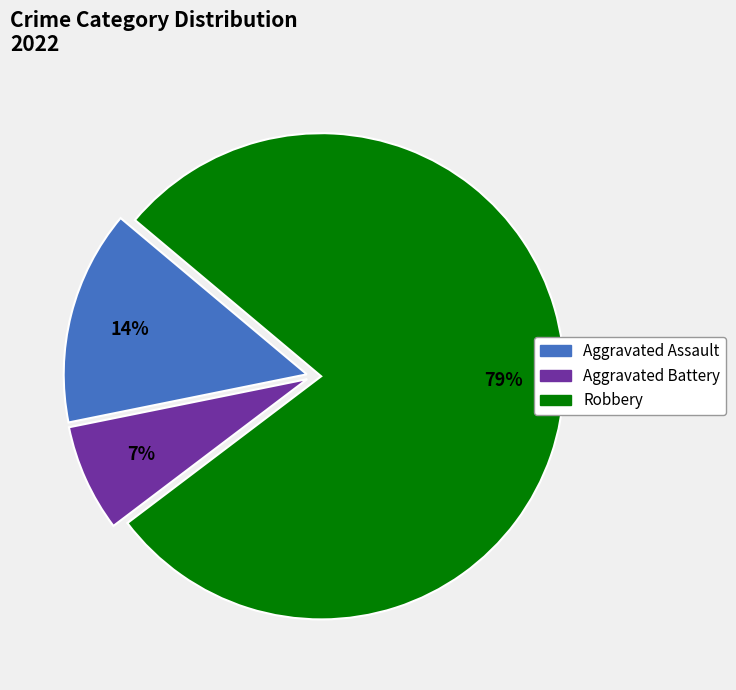

Which slice represents more than half of the pie?

Robbery